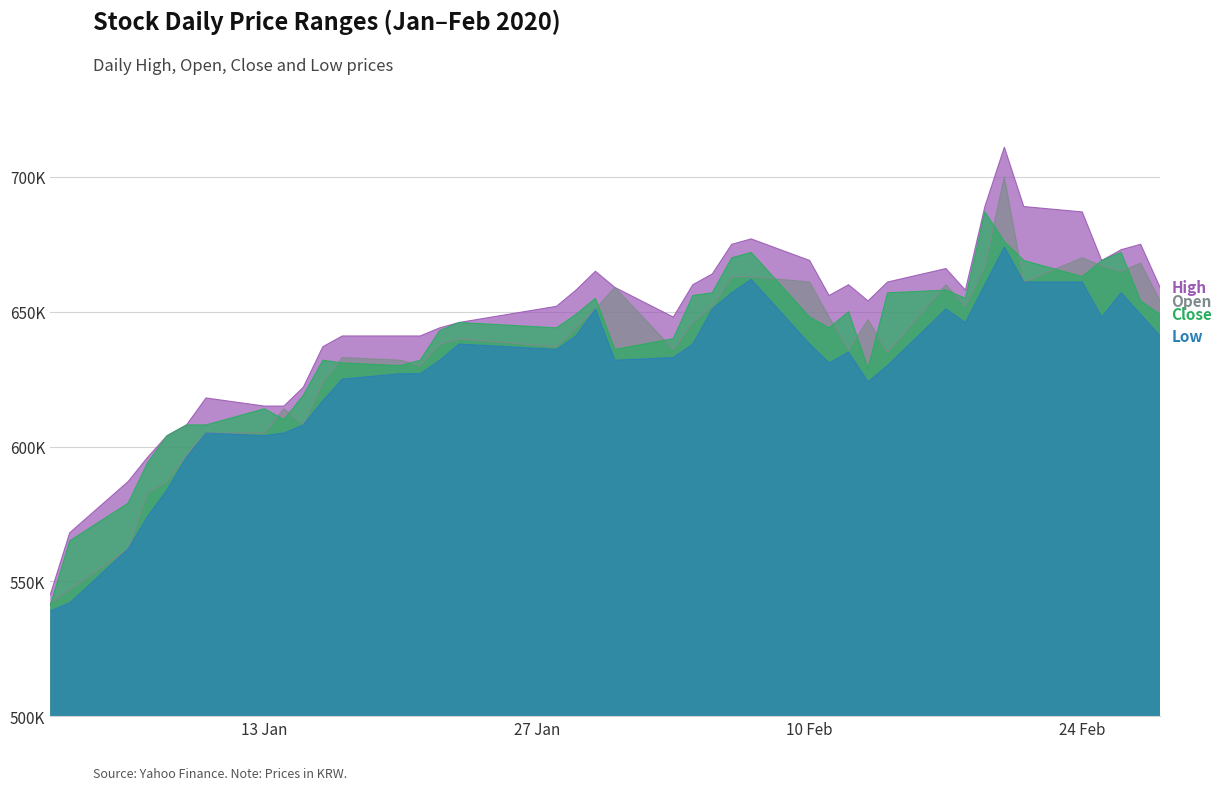

Reading left to right, transcribe all the data shown in this chart.

Close: 541000	565000	579000	594000	604000	608000	608000	614000	610000	619000	632000	631000	630000	632000	643000	646000	644000	649000	655000	636000	640000	656000	657000	670000	672000	648000	644000	650000	629000	657000	658000	655000	687000	676000	669000	663000	669000	672000	654000	649000
Open: 542000	547000	562000	583000	587000	597000	605000	605000	614000	608000	624000	633000	632000	630000	638000	640000	637000	644000	651000	659000	636000	646000	652000	663000	663000	661000	648000	636000	647000	635000	660000	652000	667000	700000	661000	670000	667000	665000	668000	654000
High: 545000	568000	587000	596000	604000	608000	618000	615000	615000	622000	637000	641000	641000	641000	644000	646000	652000	658000	665000	659000	648000	660000	664000	675000	677000	669000	656000	660000	654000	661000	666000	658000	689000	711000	689000	687000	669000	673000	675000	659000
Low: 539000	542000	562000	574000	584000	596000	605000	604000	605000	608000	617000	625000	627000	627000	632000	638000	636000	641000	651000	632000	633000	638000	651000	657000	662000	638000	631000	635000	624000	630000	651000	646000	660000	674000	661000	661000	648000	657000	649000	641000